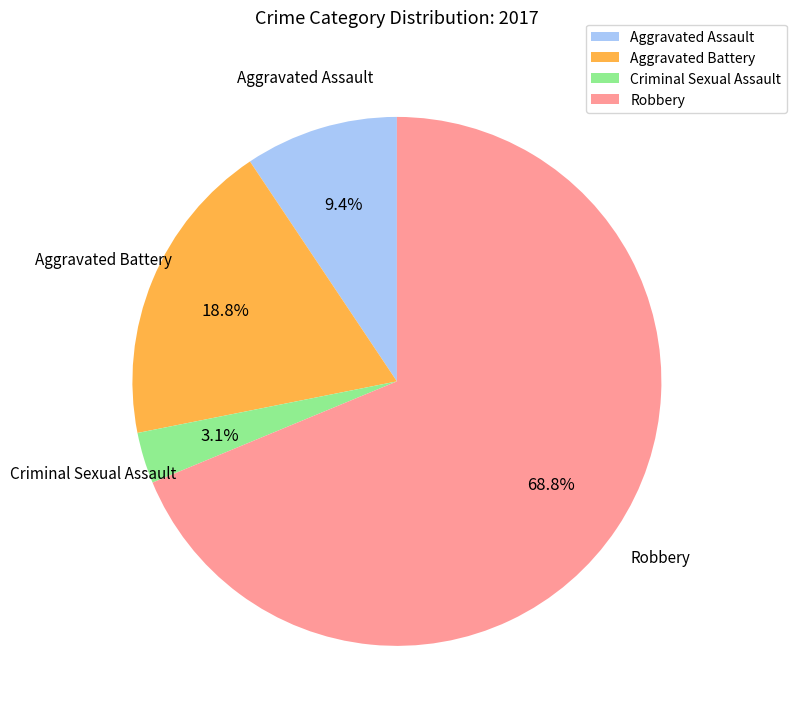

The Aggravated Battery slice represents 19% of the pie. True or false?

True